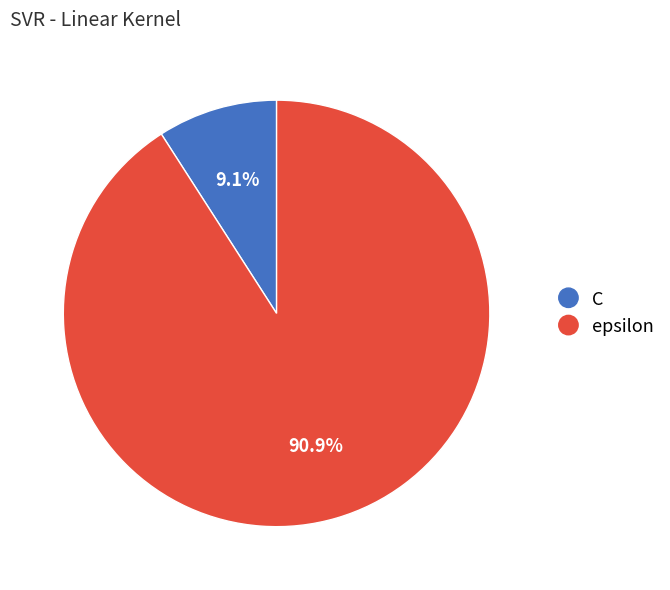

How many slices are in this pie chart?

2